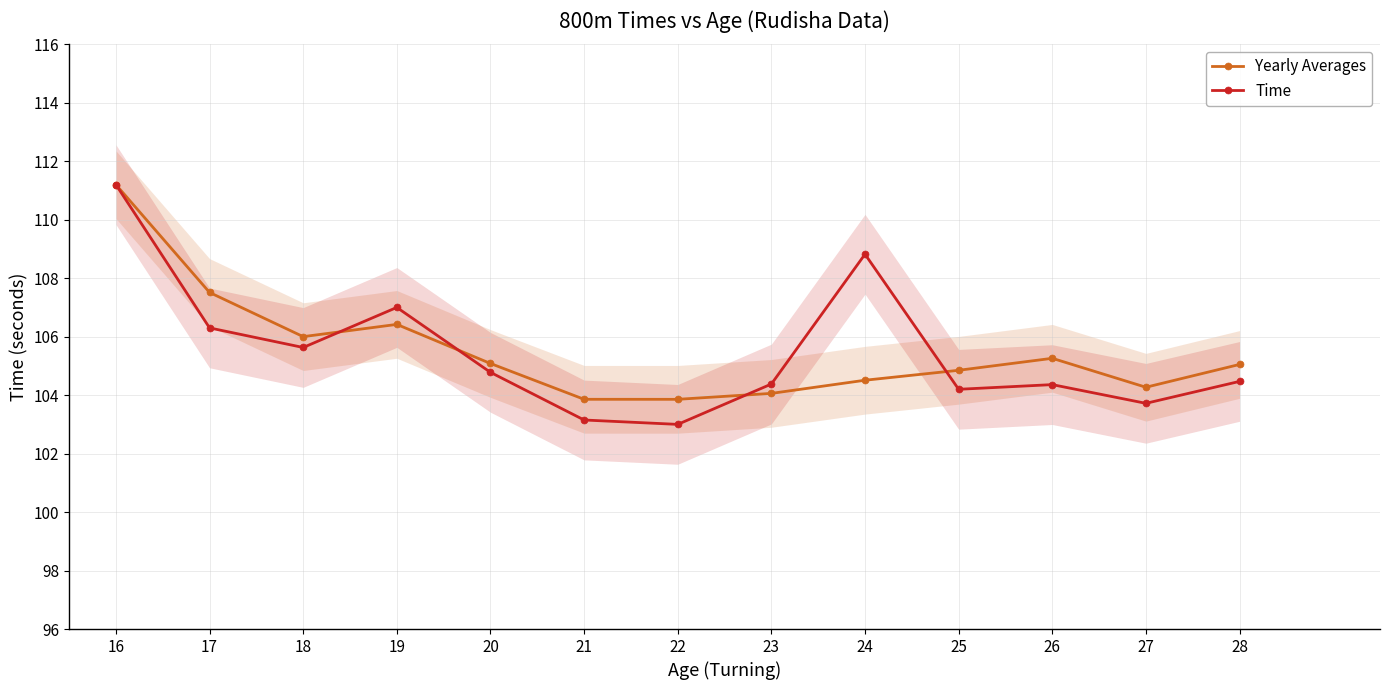

Which series has the largest total across all categories?

Yearly Averages